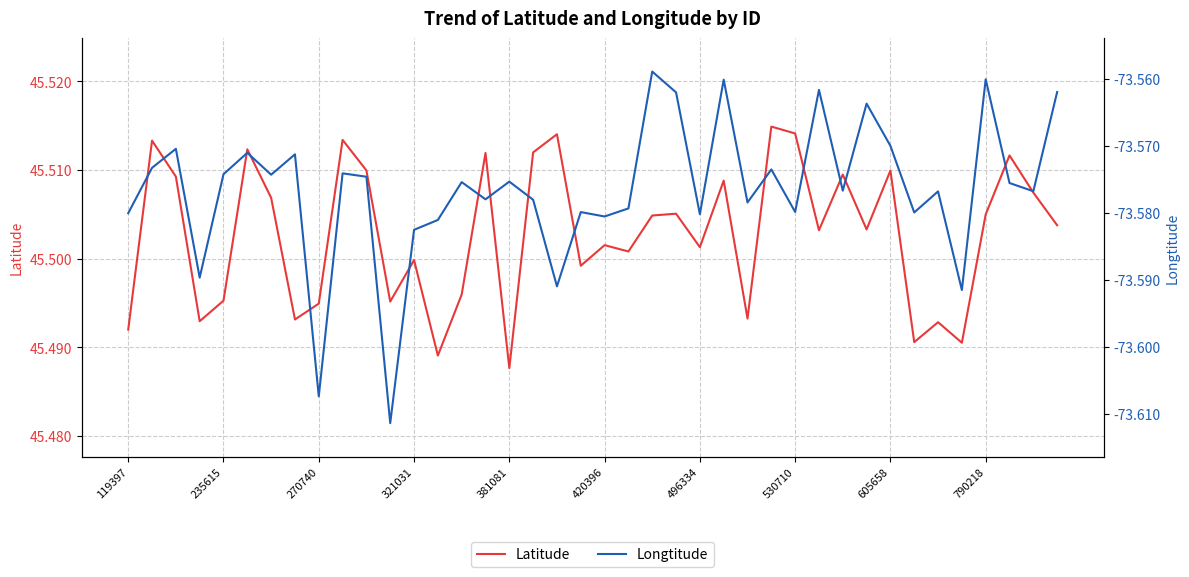

What is the minimum value for Longtitude?

-73.6